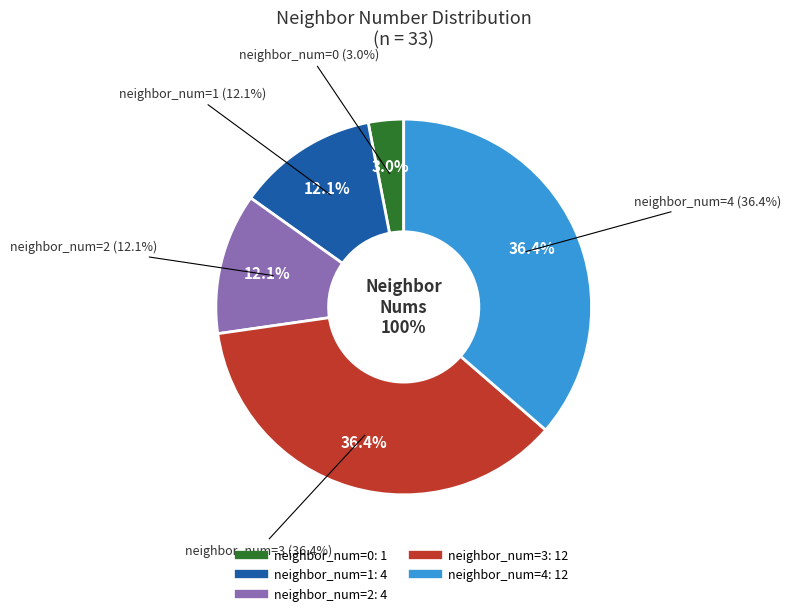

Does 2 account for over 50% of the chart?

No